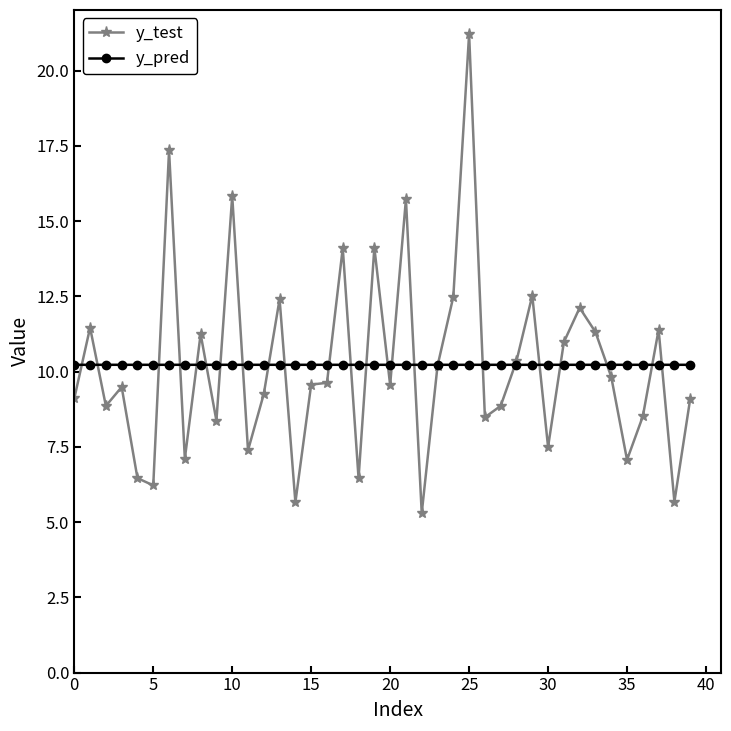

What is the minimum value shown in the chart?

5.3